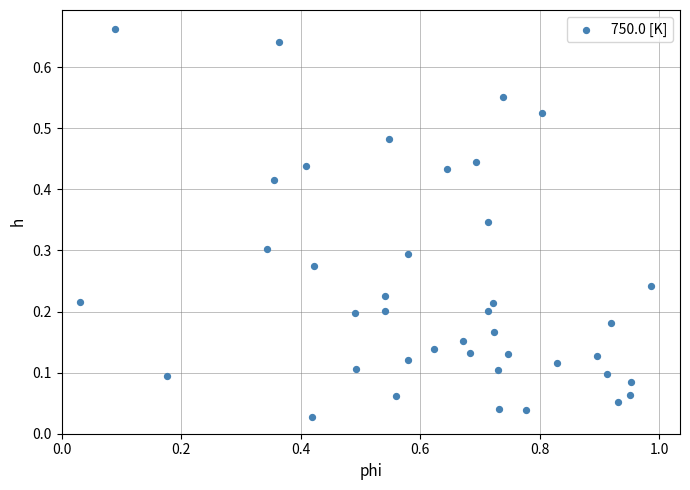

What is the range of X values (max minus min)?

1.0